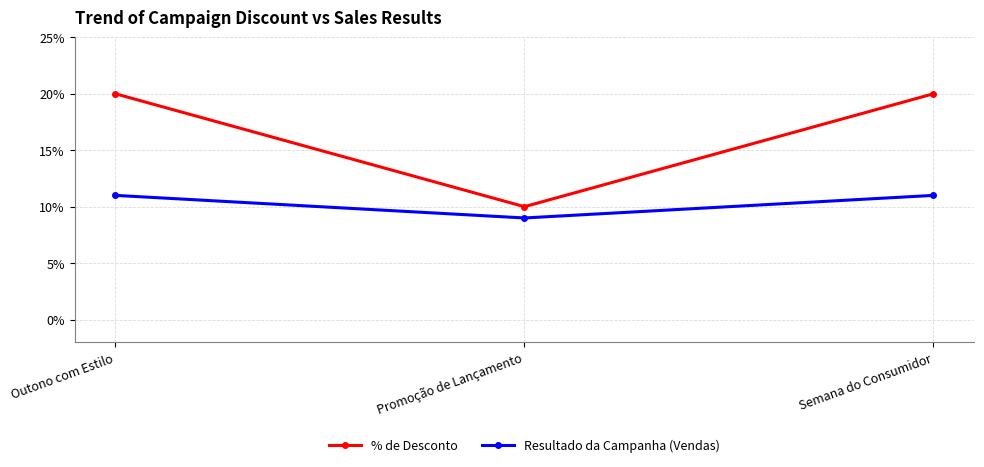

Count the Resultado da Campanha (Vendas) values in the range 9 to 11.

3